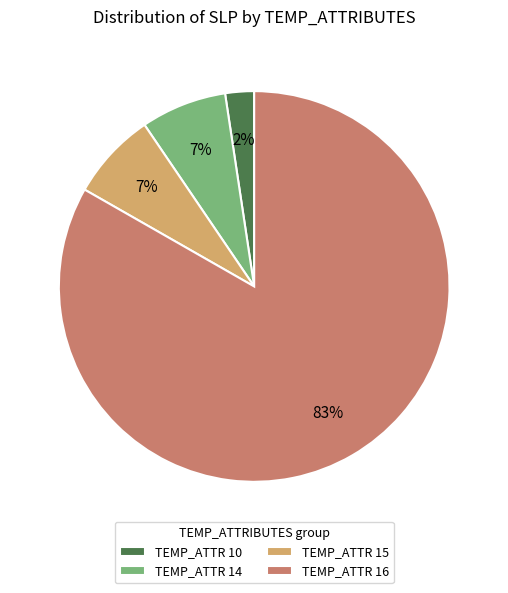

Is it true that TEMP_ATTR 10 is 2% of the pie?

True